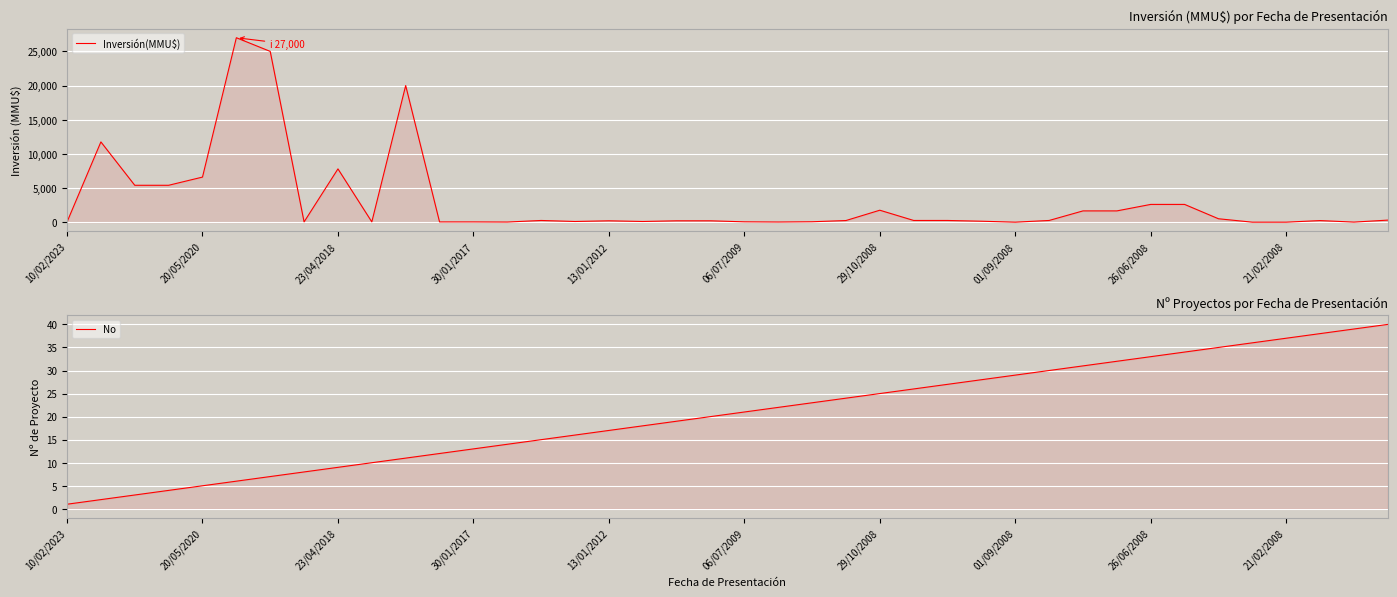

Which series changed the most between 20/05/2020 and 19?

Inversión(MMU$)